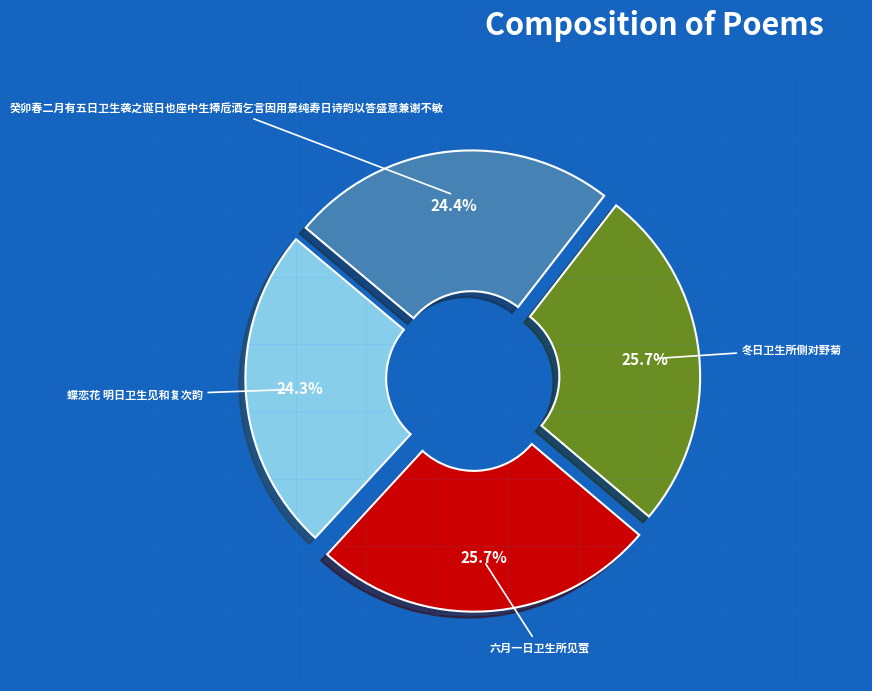

To the nearest percent, what is the difference between the largest and smallest slice percentages?

1%